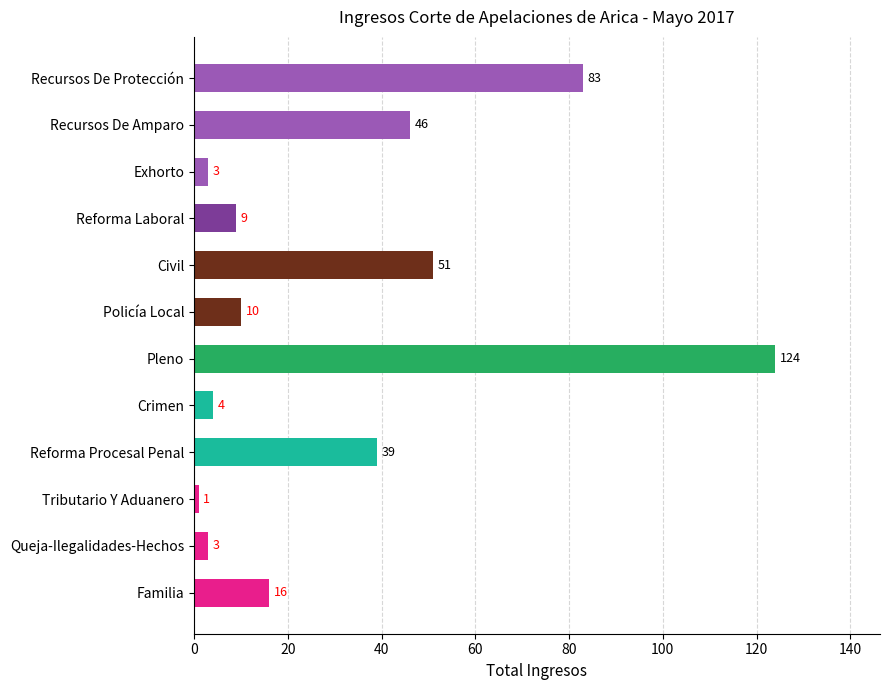

What is the difference between the second highest and second lowest values?

80